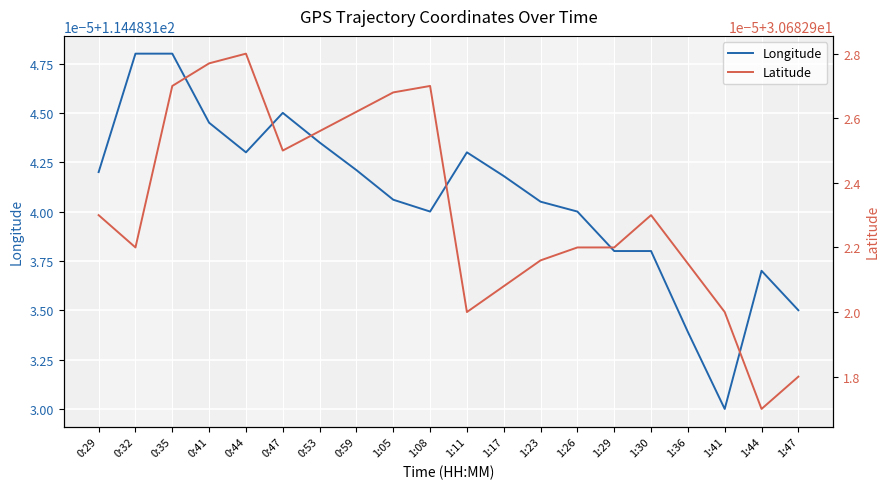

Rank the categories by Longitude value from lowest to highest.

1:41, 1:36, 1:47, 1:44, 1:29, 1:30, 1:08, 1:26, 1:23, 1:05, 1:17, 0:29, 0:59, 0:44, 1:11, 0:53, 0:41, 0:47, 0:32, 0:35